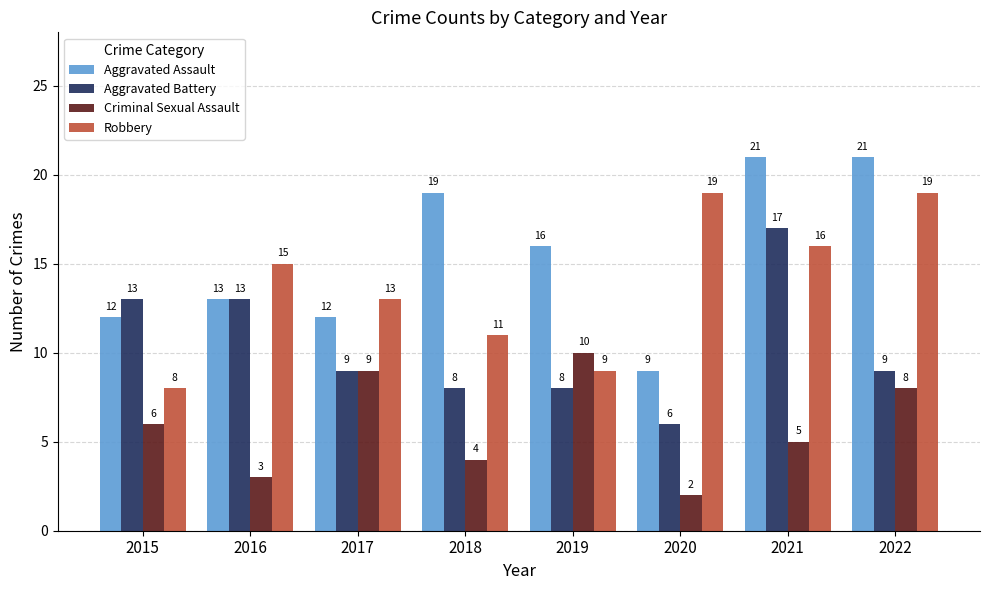

Which series changed the most between 2016 and 2017?

Criminal Sexual Assault